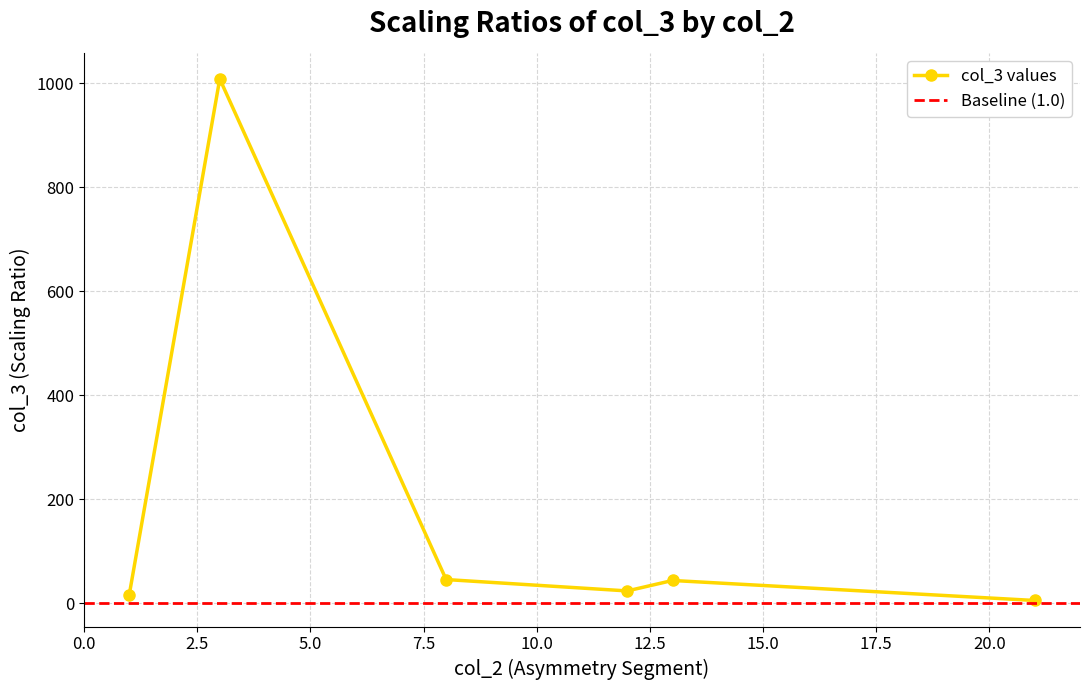

What is the minimum value shown in the chart?

5.0